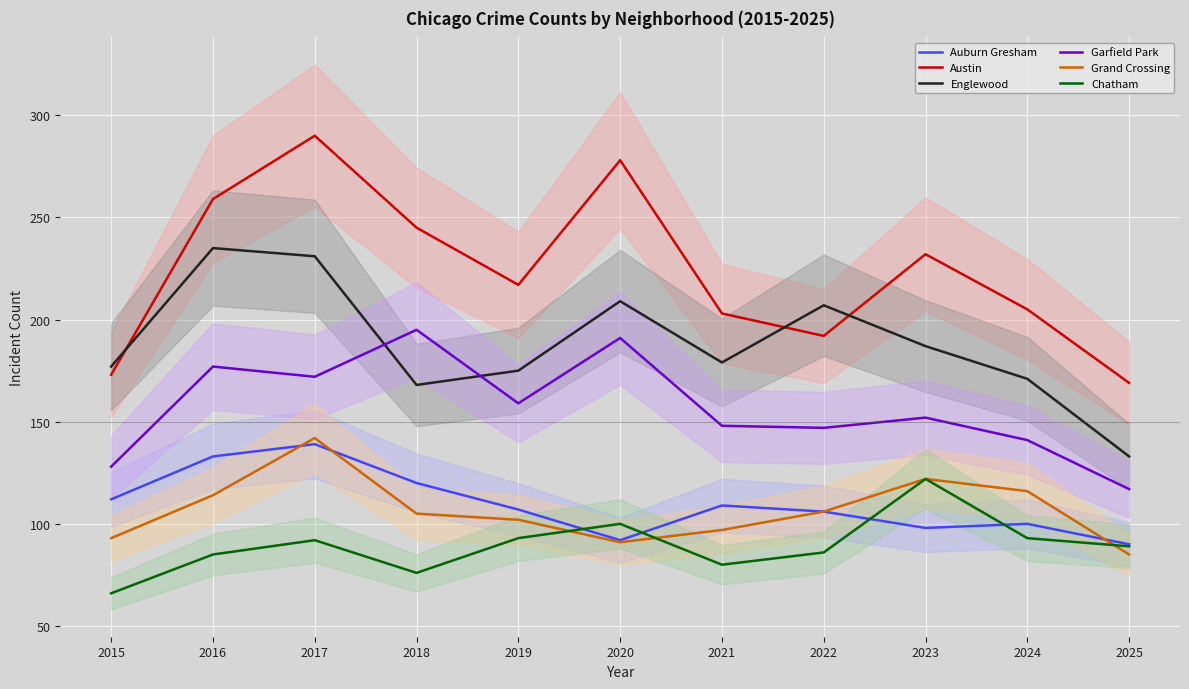

True or false: Austin and Chatham intersect in this chart.

False